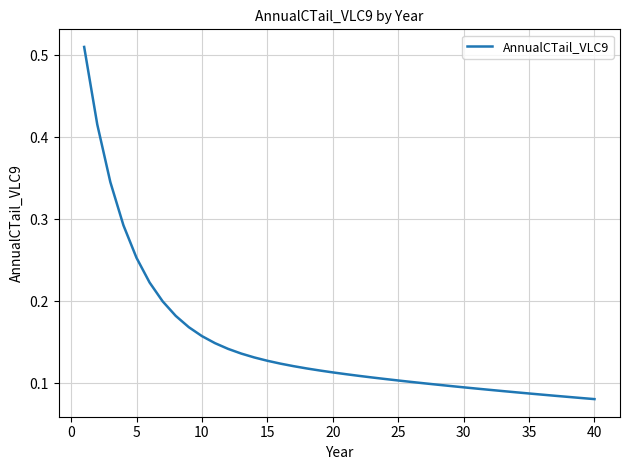

Is this an area chart (filled region under the line)?

No